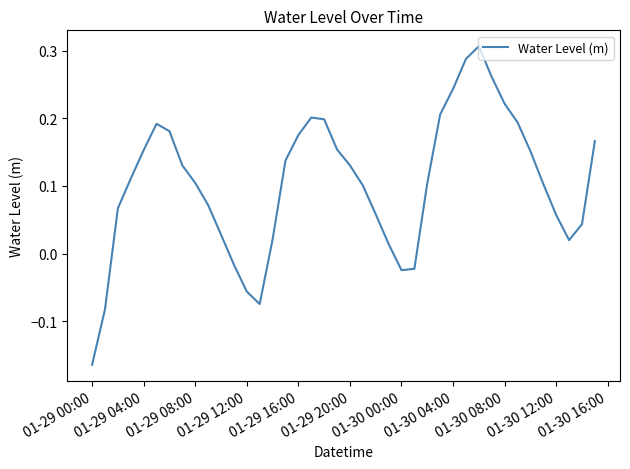

What is the difference between the maximum and minimum values?

0.5